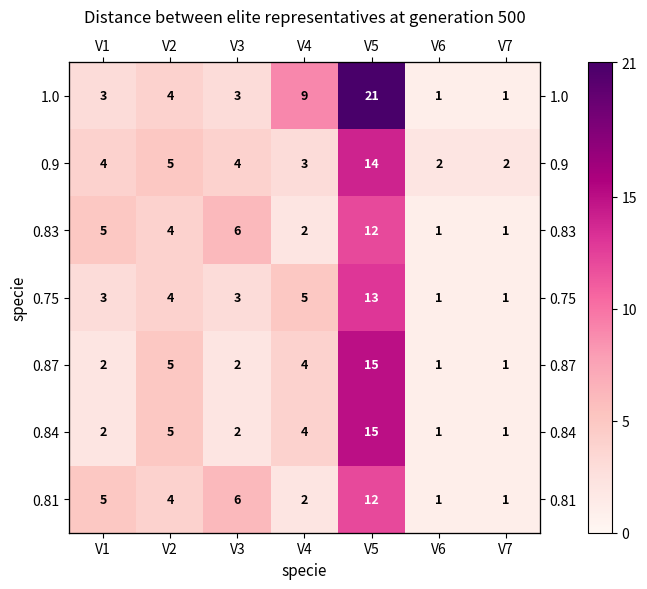

True or false: 0.84 has a value of 4 at V4.

True